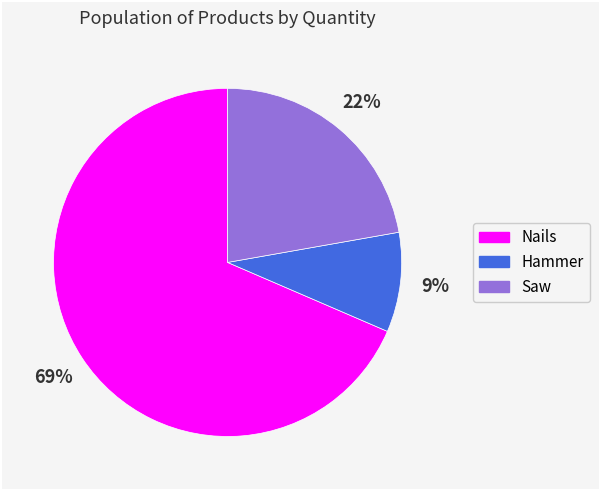

Count the number of slices in the pie.

3